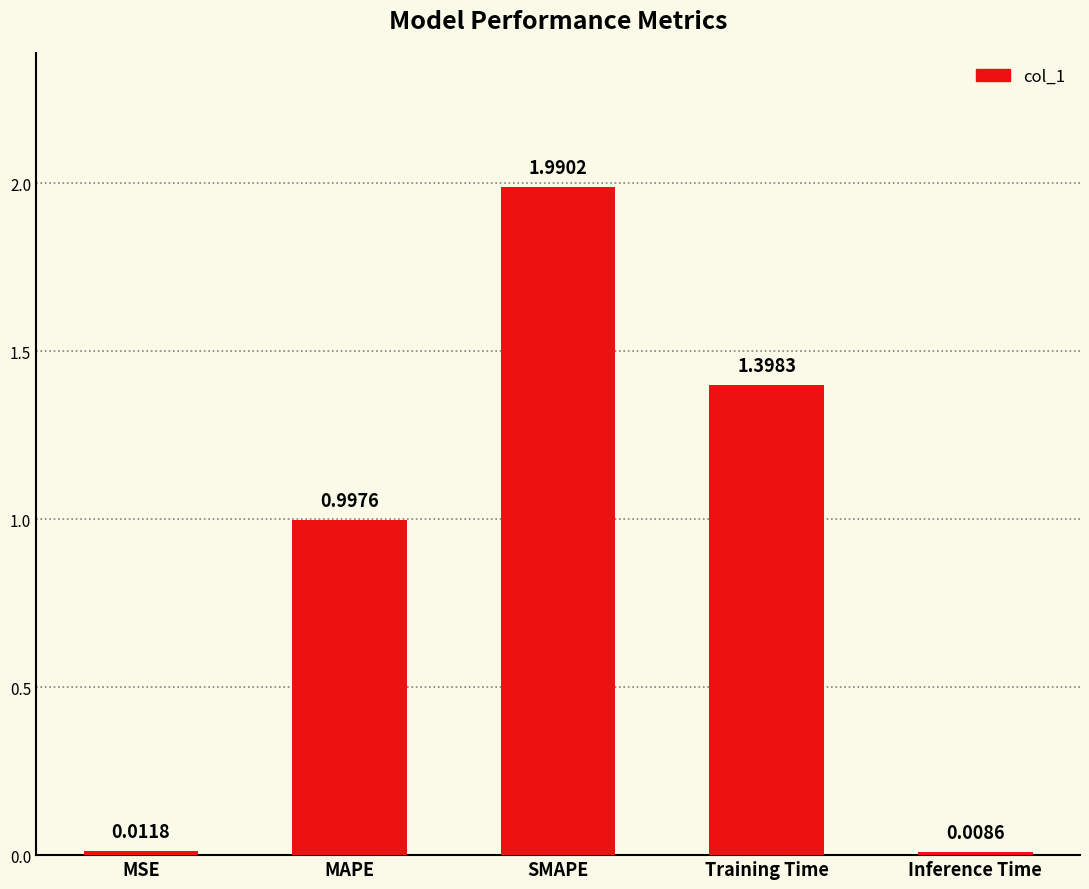

What is the value of the 4th bar from the left?

1.4